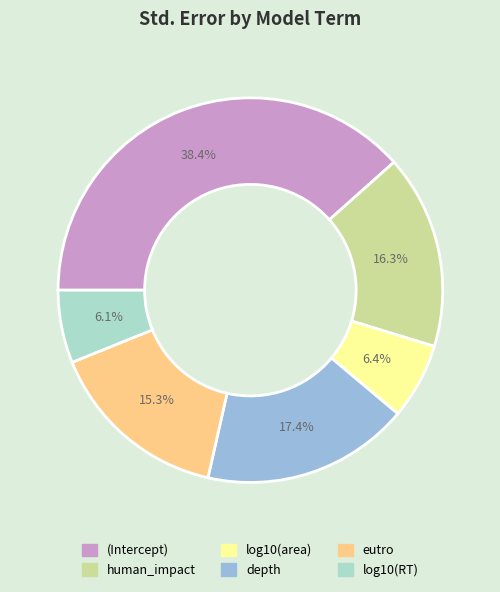

What percentage is the (Intercept) slice, to the nearest percent?

38%